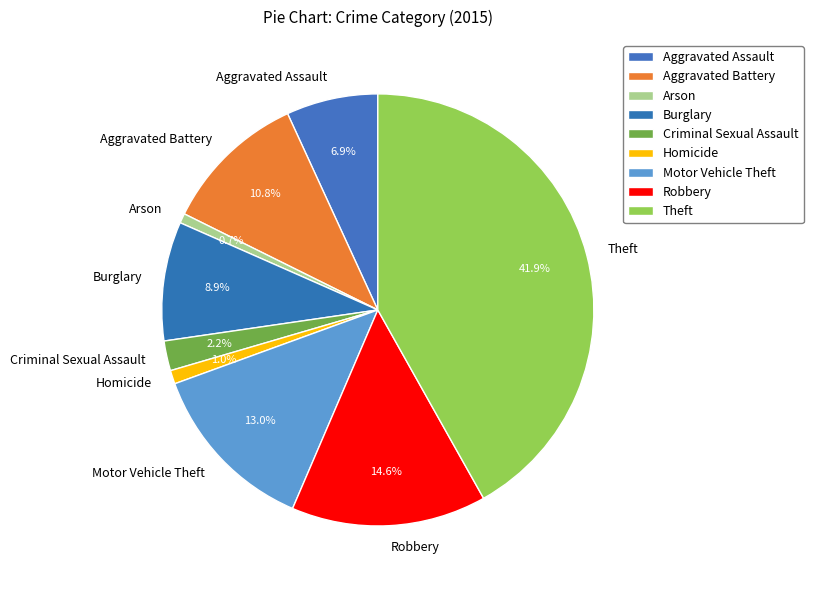

To the nearest percent, what portion does Motor Vehicle Theft represent?

13%